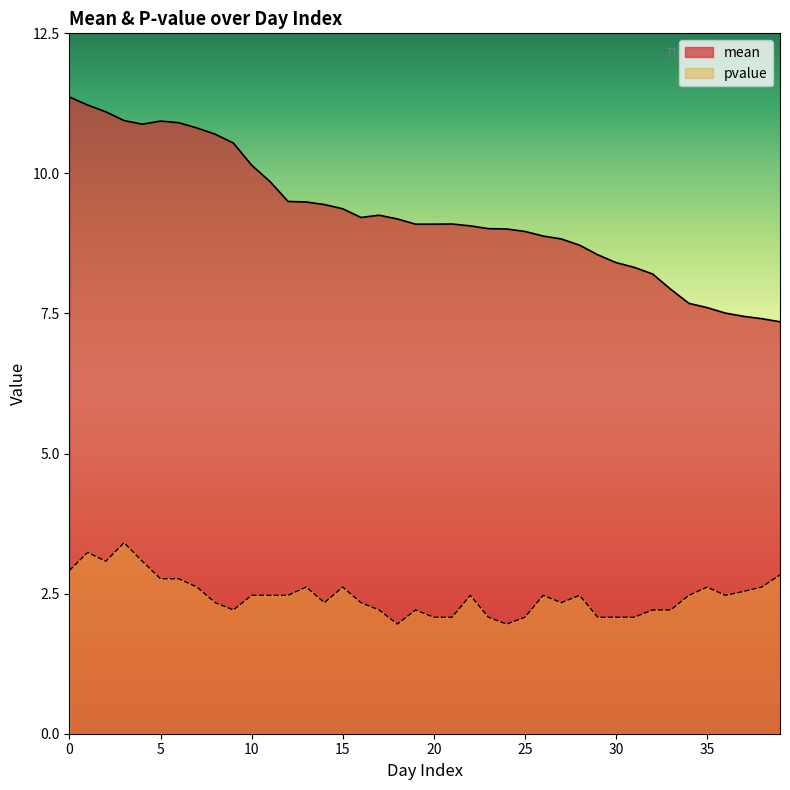

True or false: pvalue and mean cross at least once.

False